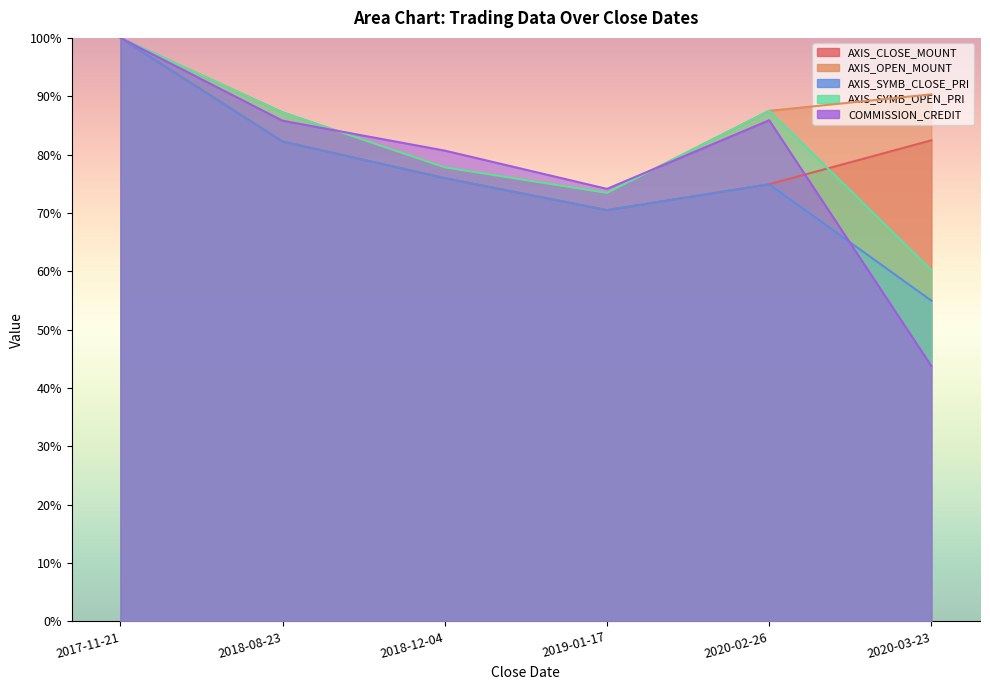

List the labels in order of AXIS_SYMB_OPEN_PRI value, largest first.

2017-11-21, 2020-02-26, 2018-08-23, 2018-12-04, 2019-01-17, 2020-03-23